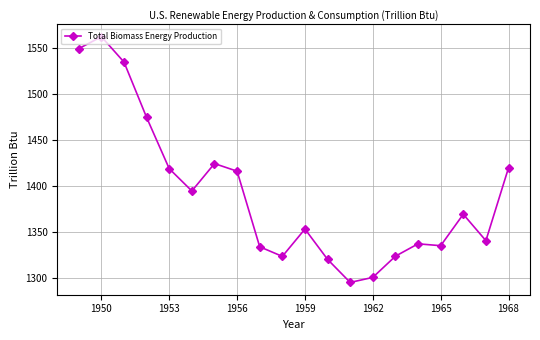

What is the greatest value displayed?

1562.3